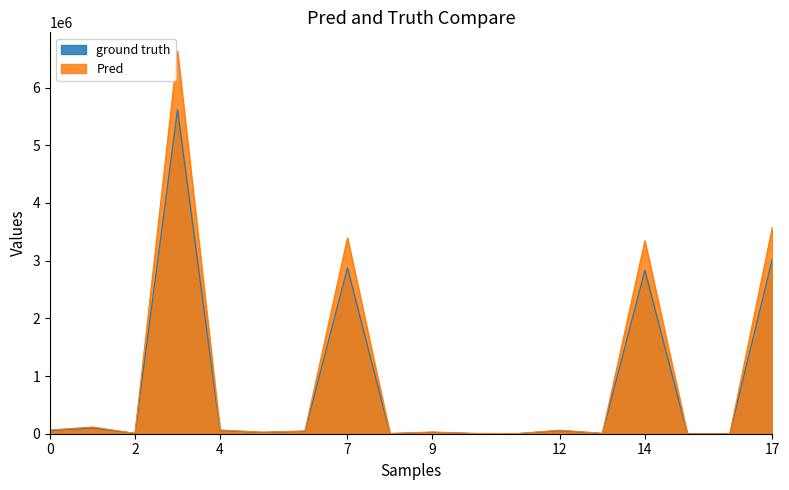

Where is the first local minimum for ground truth?

2